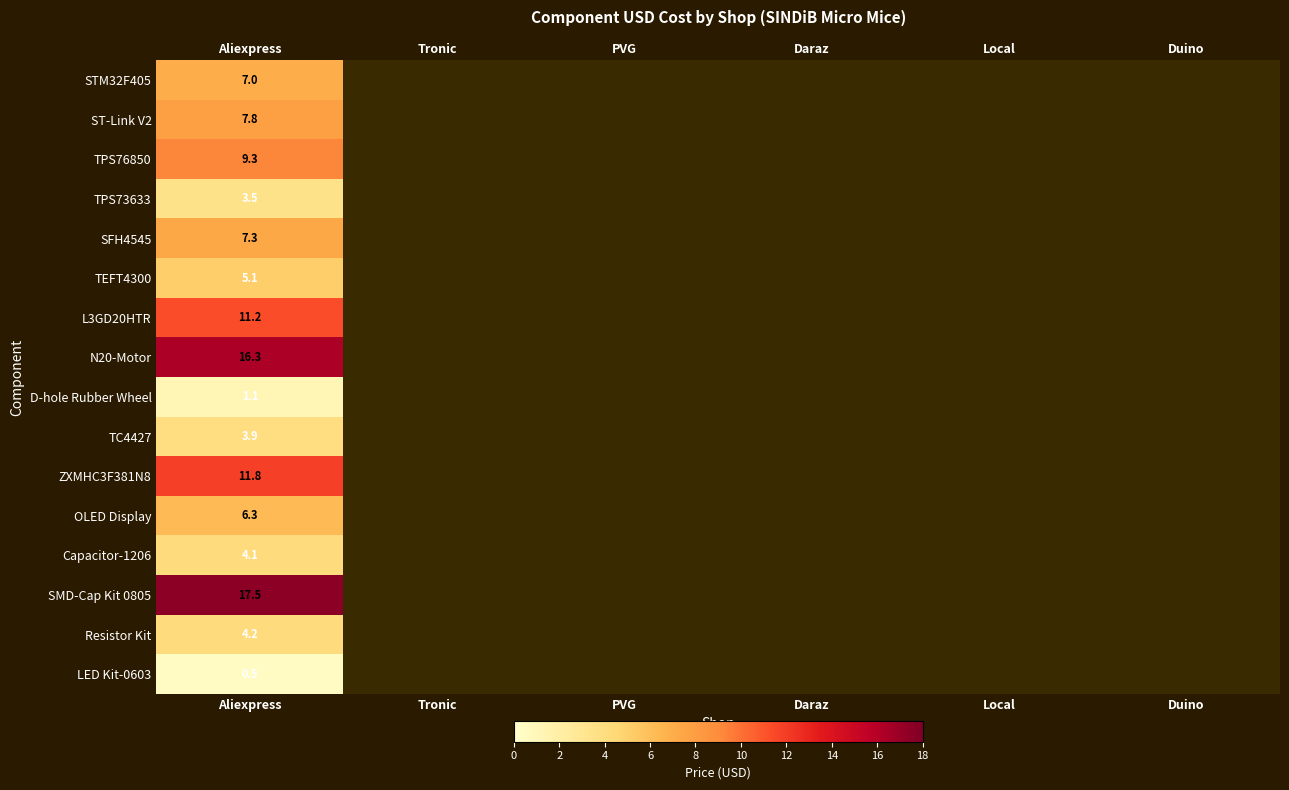

At Aliexpress, list the series in order from smallest to largest.

LED Kit-0603, D-hole Rubber Wheel, TPS73633, TC4427, Capacitor-1206, Resistor Kit, TEFT4300, OLED Display, STM32F405, SFH4545, ST-Link V2, TPS76850, L3GD20HTR, ZXMHC3F381N8, N20-Motor, SMD-Cap Kit 0805